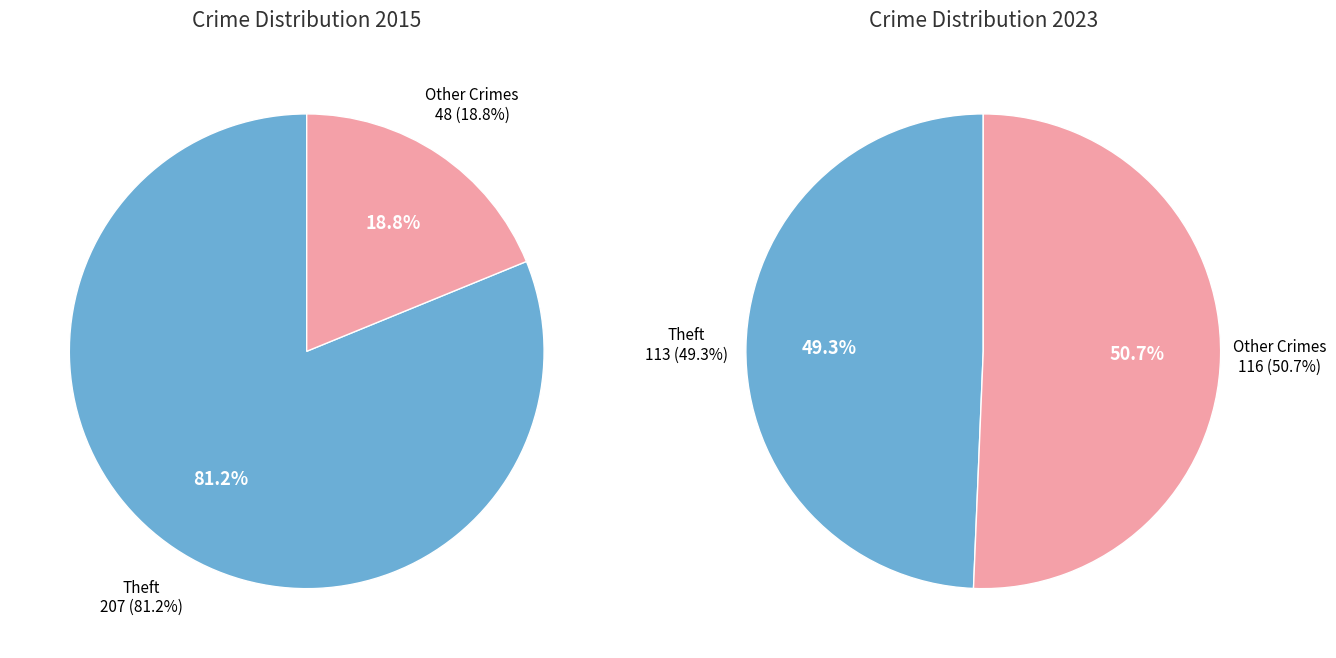

Between 6 and 5, which is larger?

6